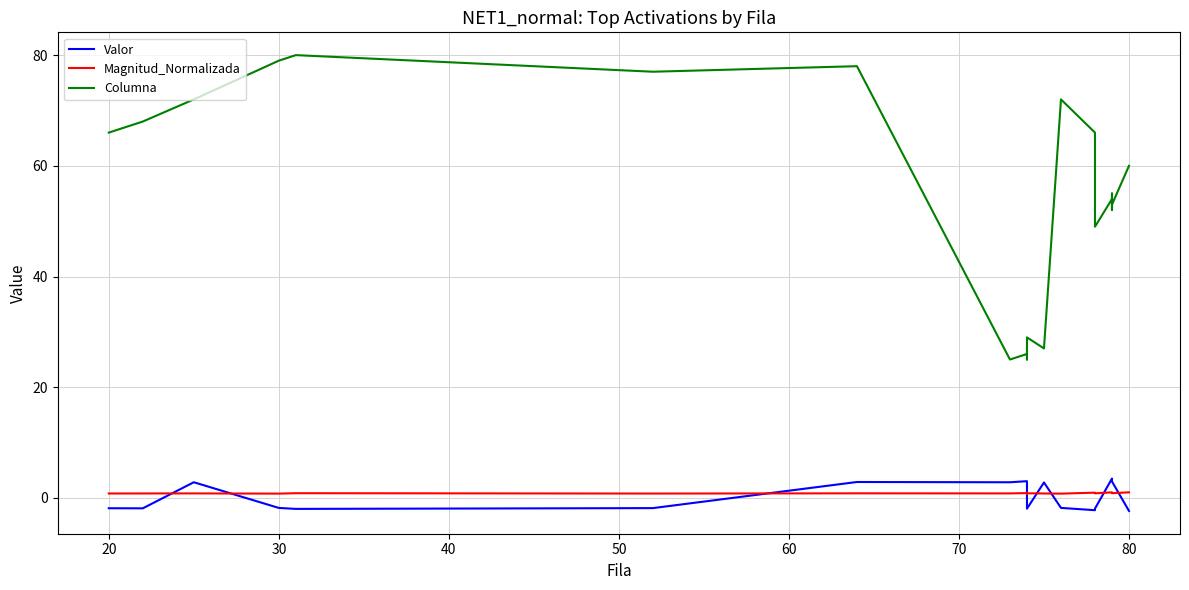

What is the sum of all Magnitud_Normalizada values?

16.9